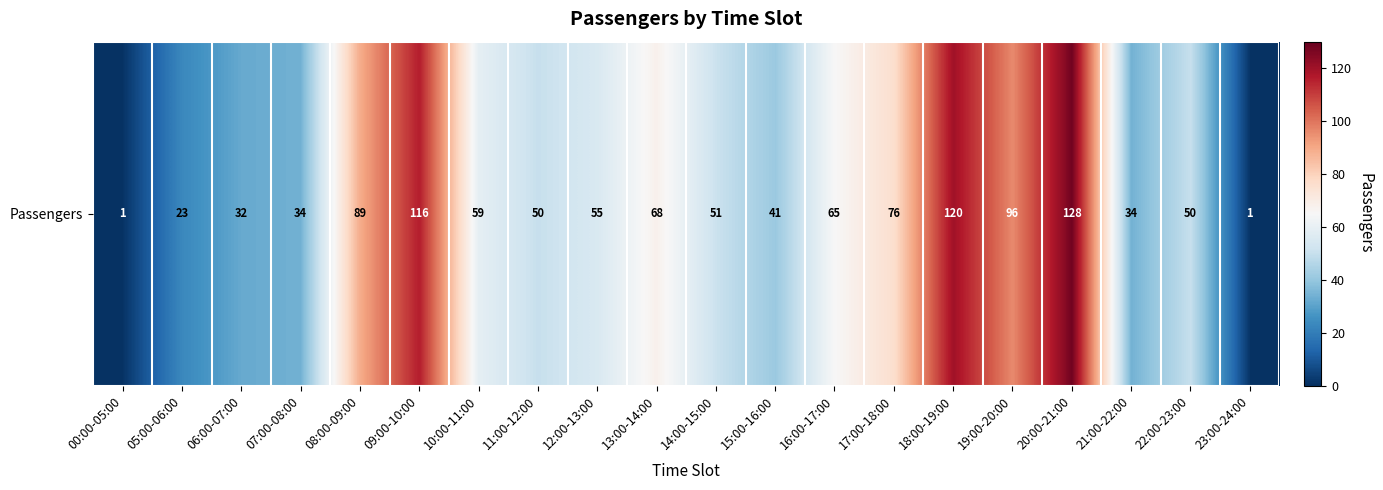

The value at 15:00-16:00 is 41. True or false?

True